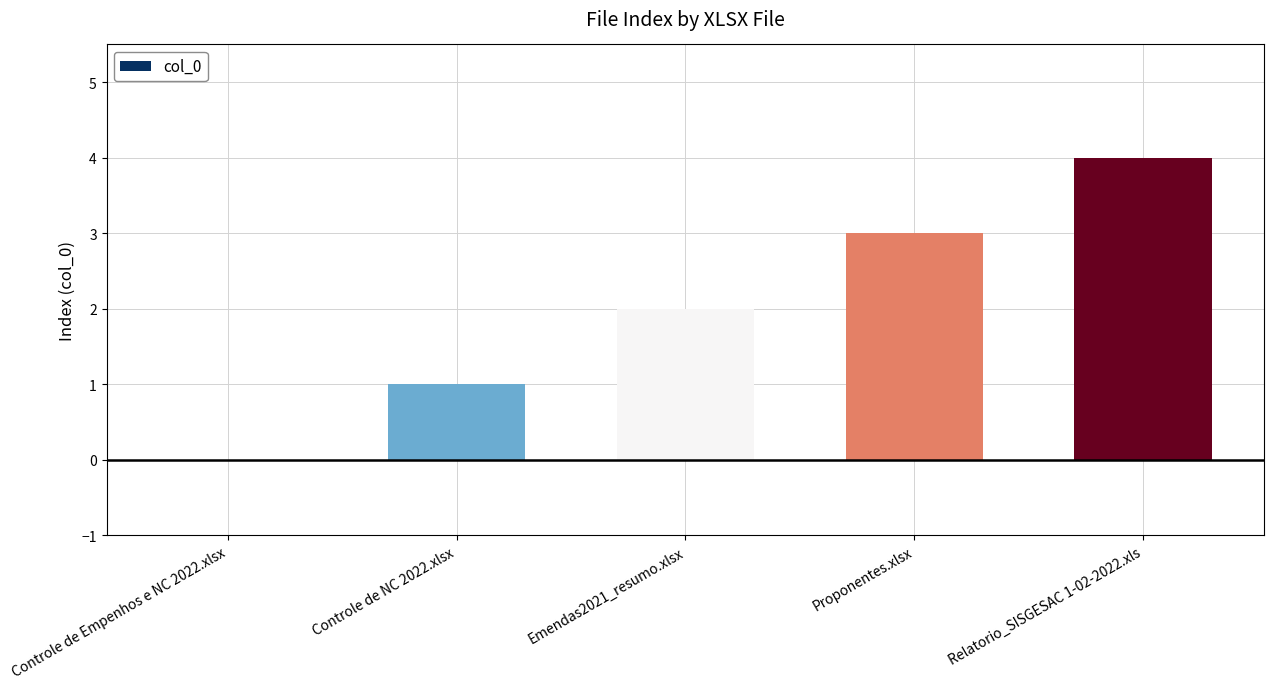

What is the change in value from Controle de Empenhos e NC 2022.xlsx to Relatorio_SISGESAC 1-02-2022.xls?

+4